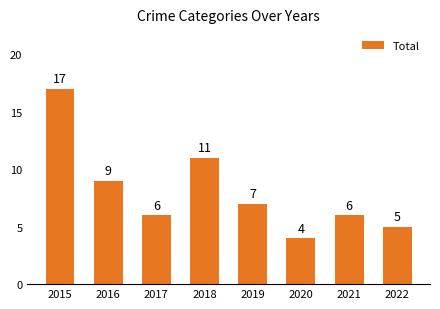

Are the bars grouped side by side (vs. stacked)?

No